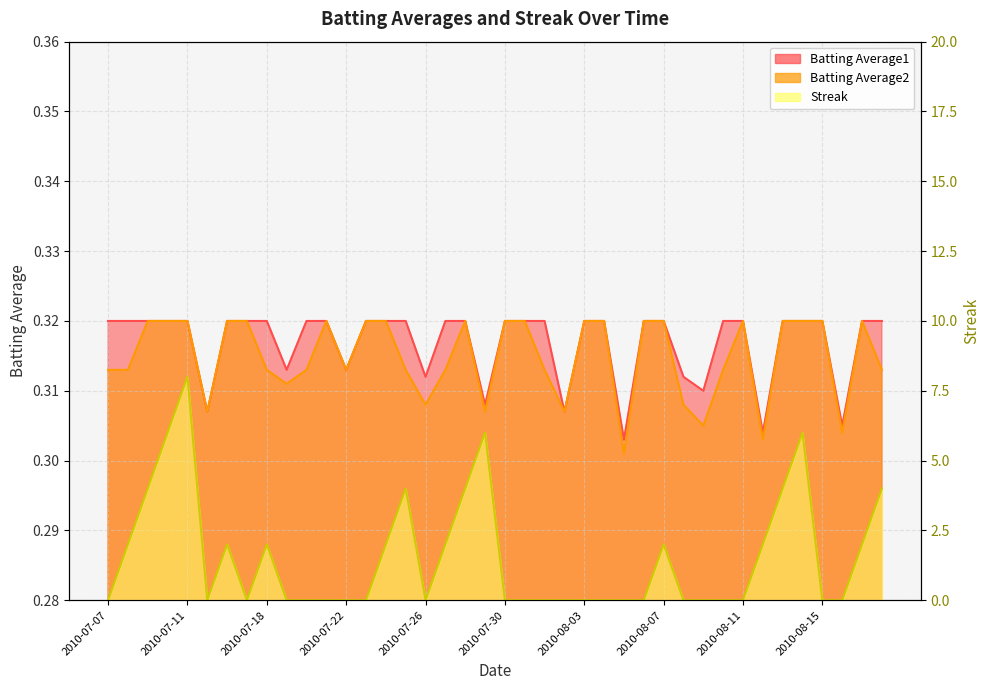

True or false: Batting Average2 and Streak cross at least once.

True